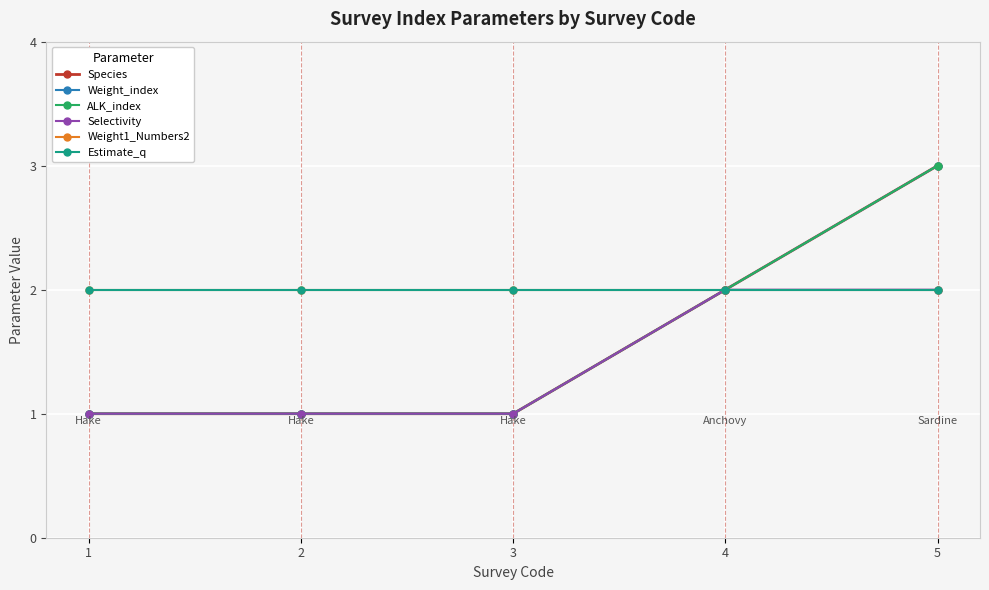

True or false: ALK_index and Species intersect in this chart.

False